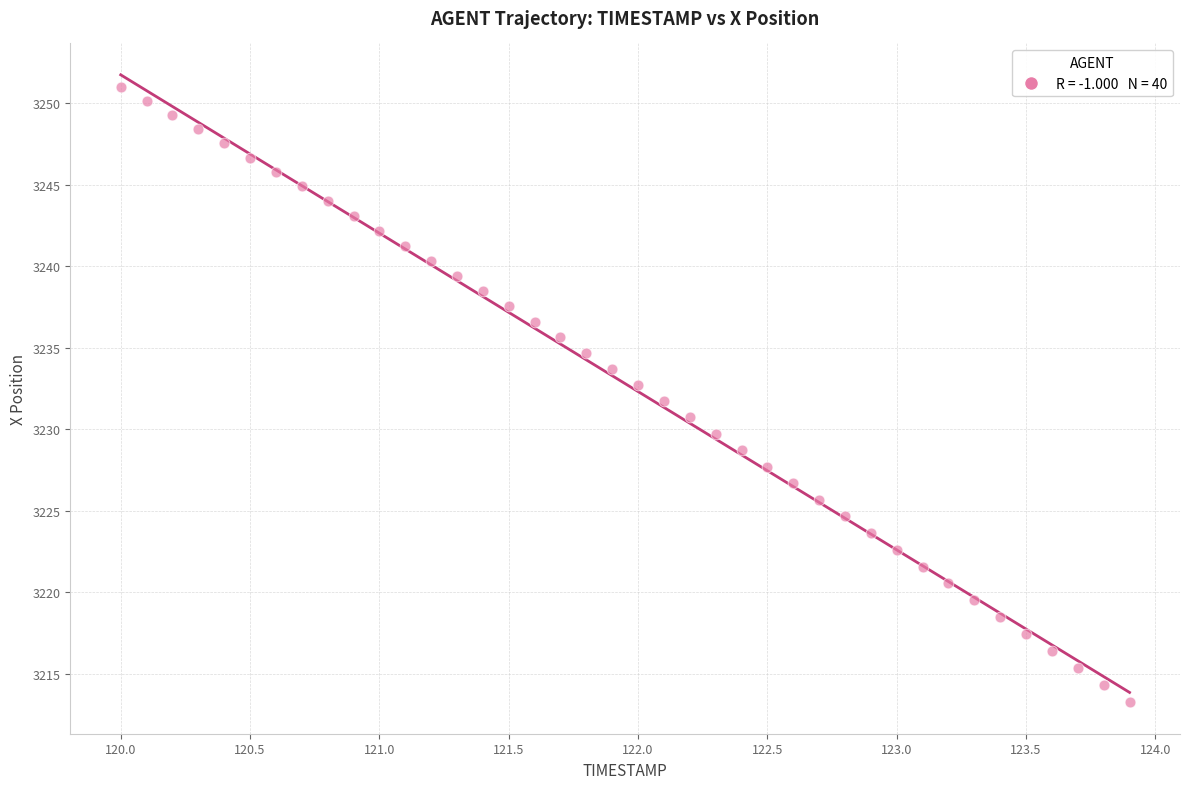

What is the range of X values (max minus min)?

3.9